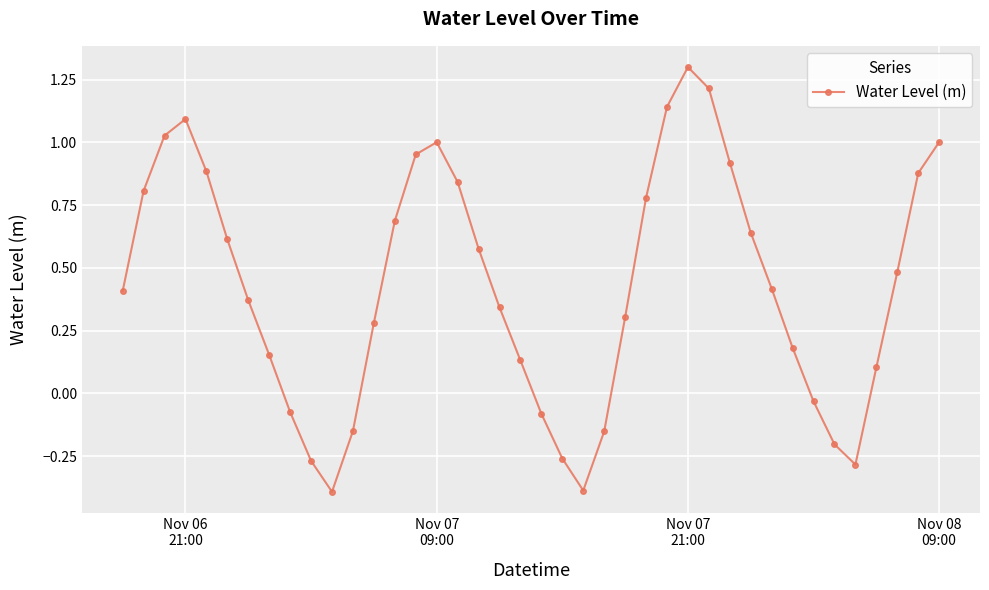

What is the minimum value shown in the chart?

-0.4